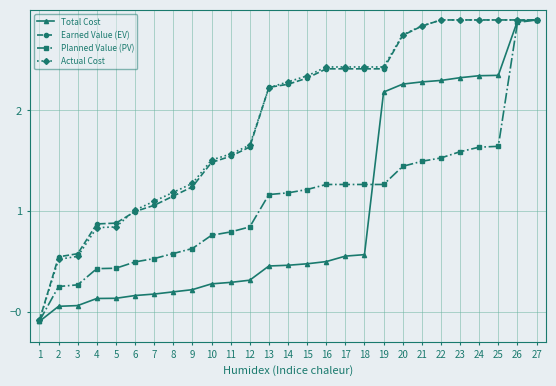

Is the value of Planned Value (PV) at 20 greater than the value of Earned Value (EV) at 5?

Yes